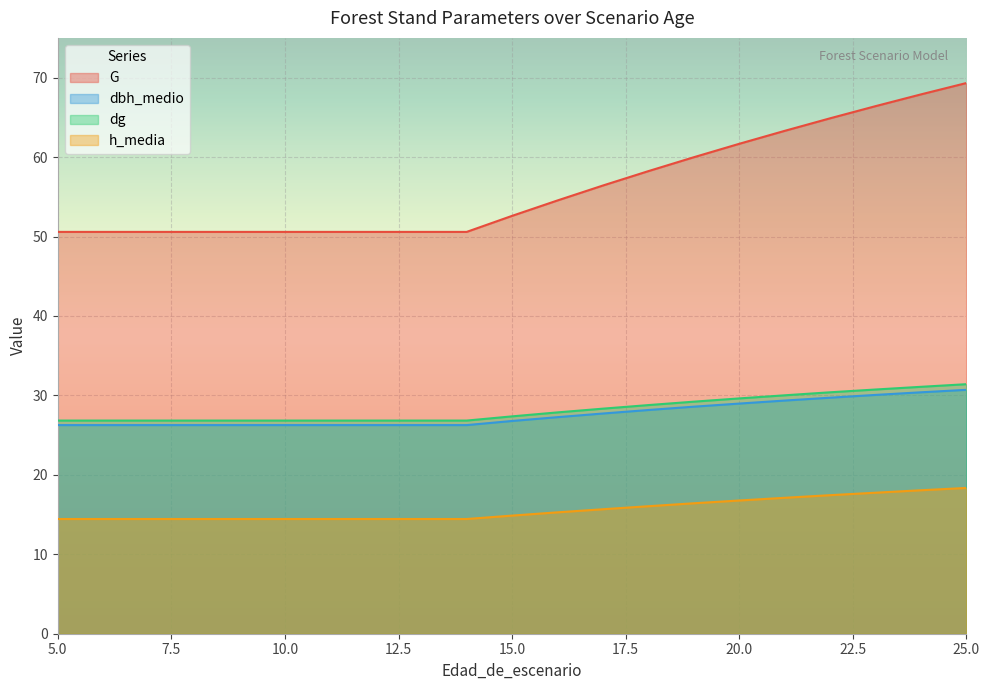

What are all the series names shown in the legend?

G, dbh_medio, dg, h_media